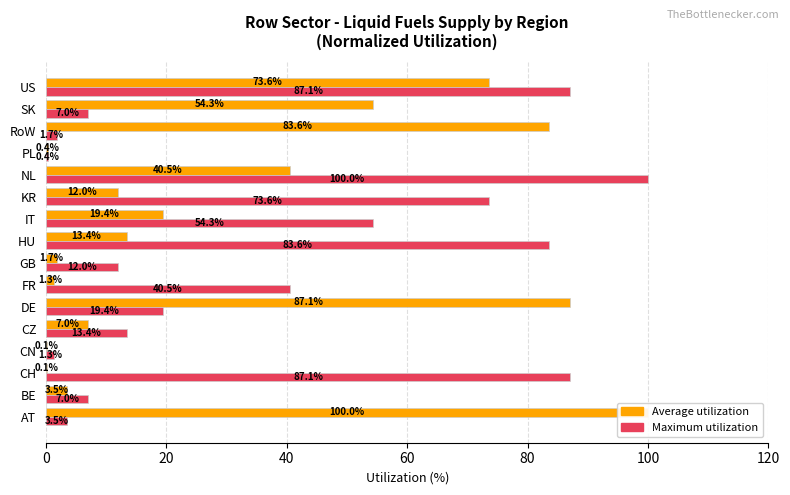

Which series changed the most between CH and CN?

Maximum utilization